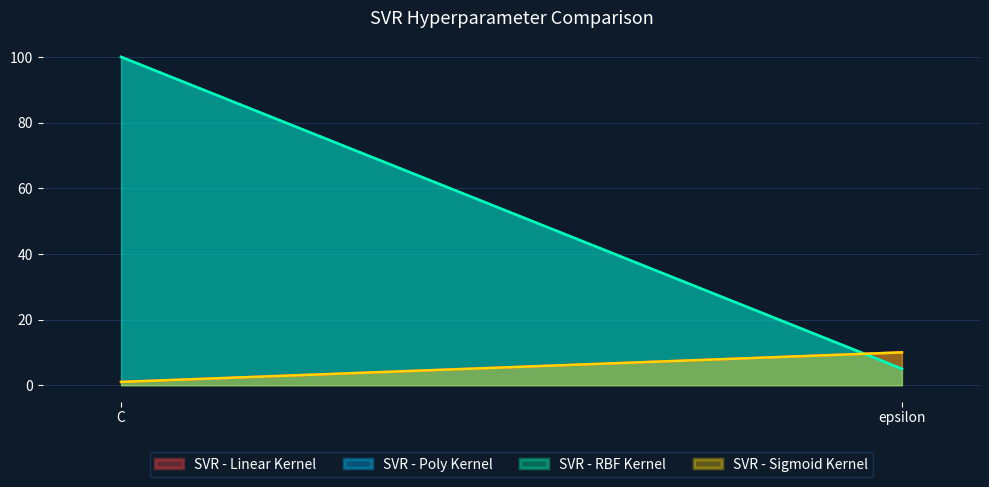

Count the number of data series in this chart.

4